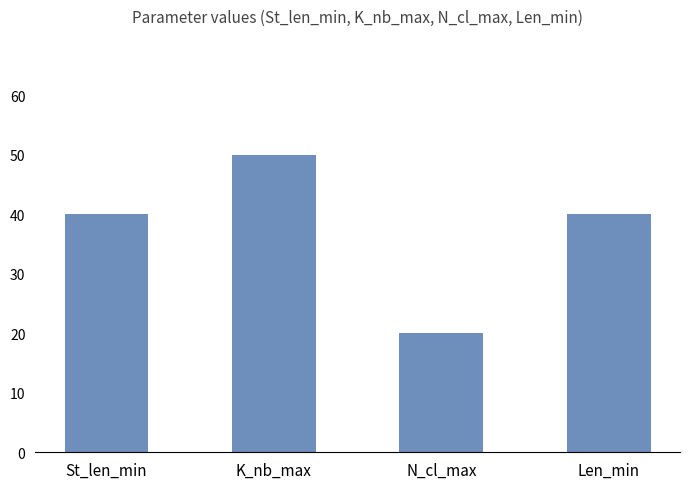

What is the difference between the maximum and minimum values?

30